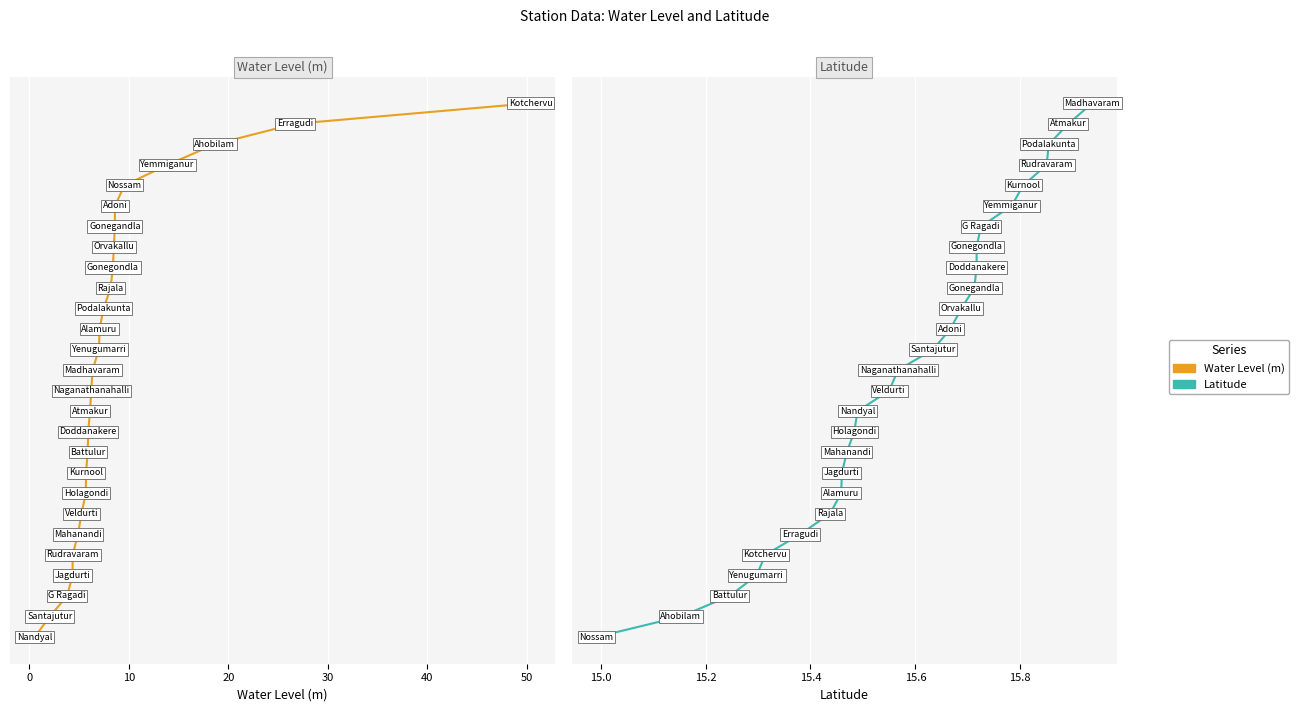

How many series are shown in this chart?

2